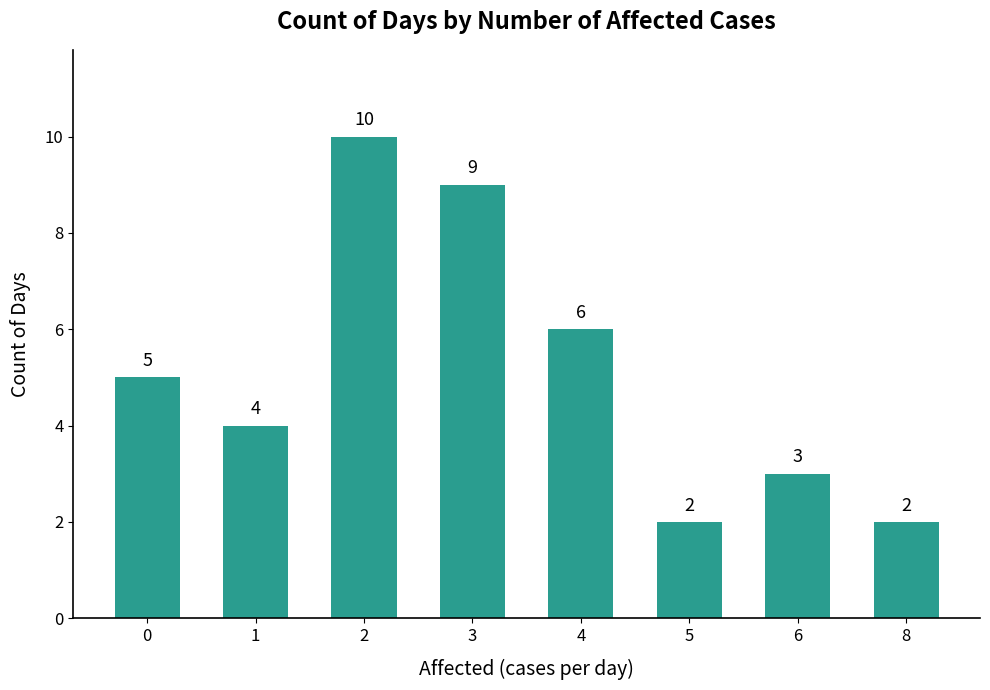

Read the value at 6.

3